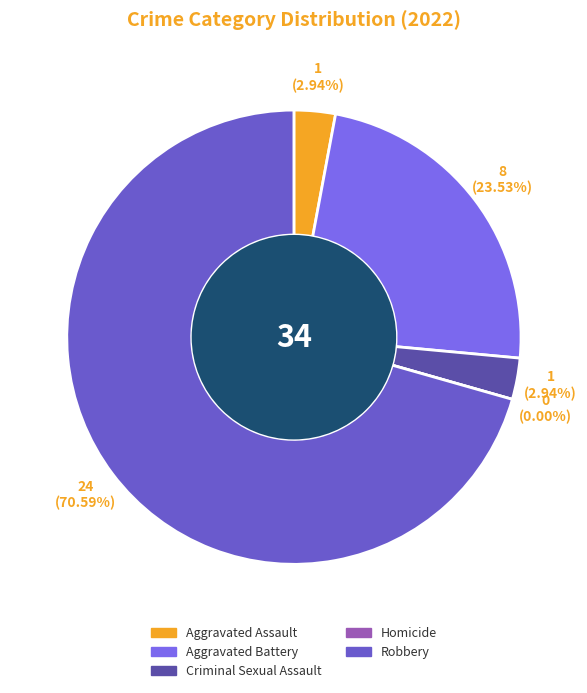

To the nearest percent, what is the difference between the largest and smallest slice percentages?

71%